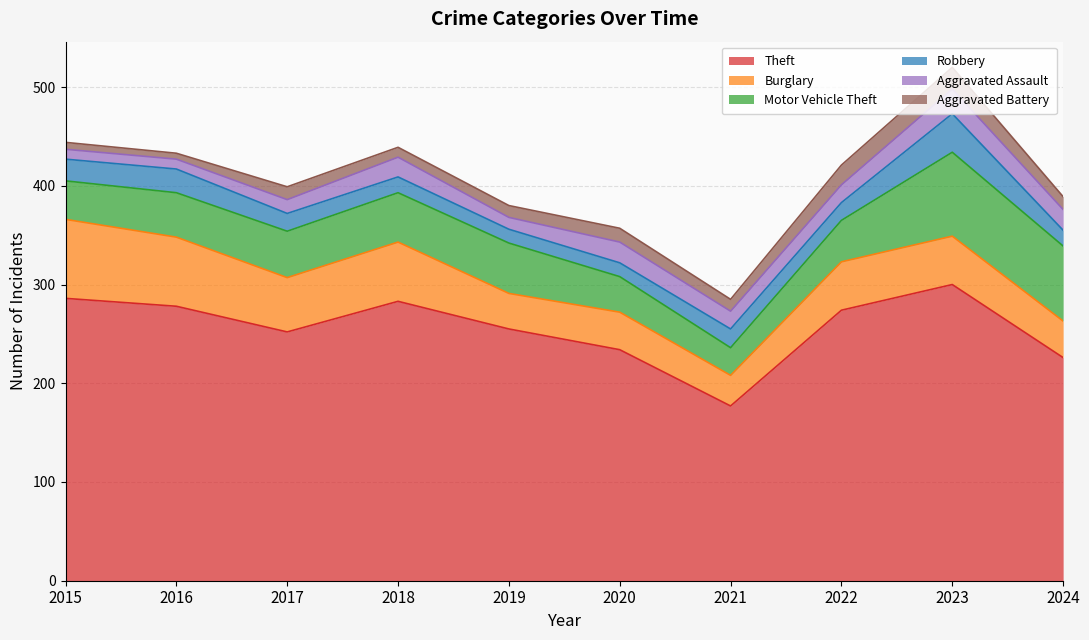

What is the spread (max minus min) of values at 2021?

165